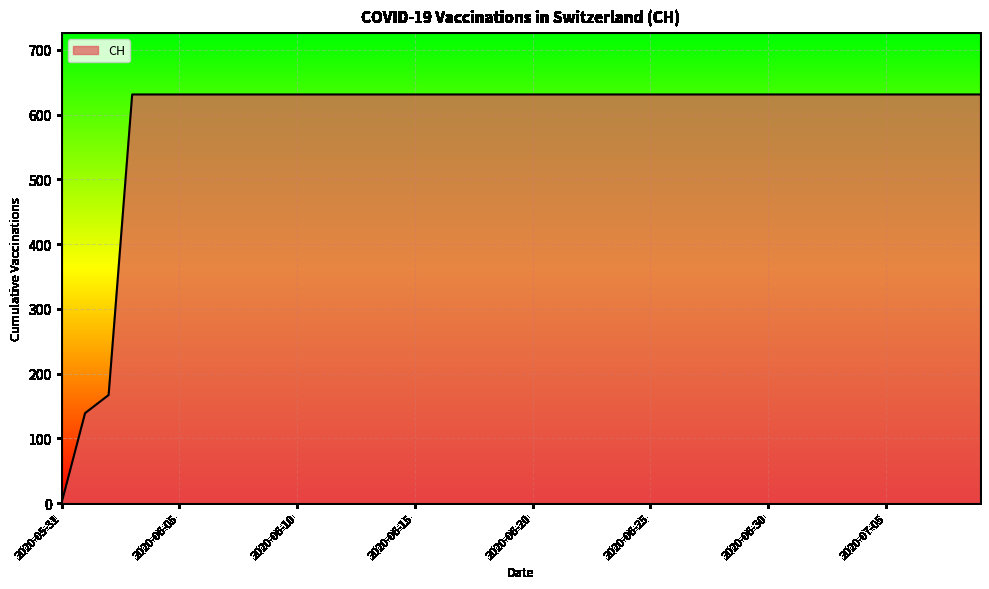

What is the greatest value displayed?

631